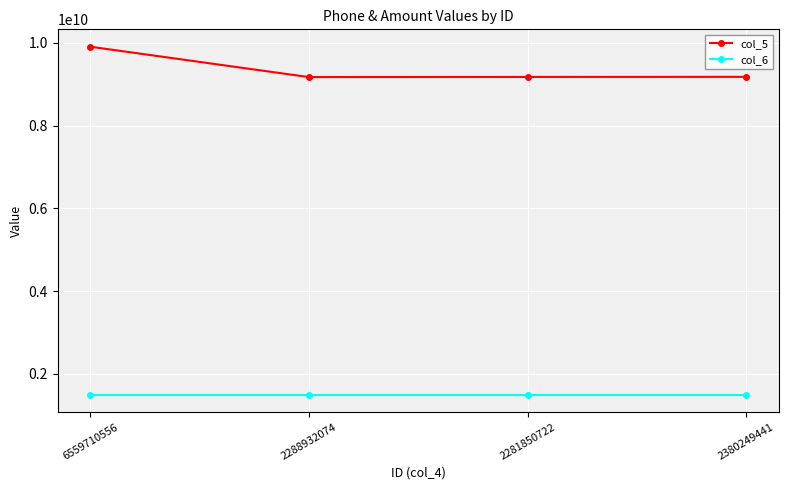

True or false: col_5 and col_6 cross at least once.

False